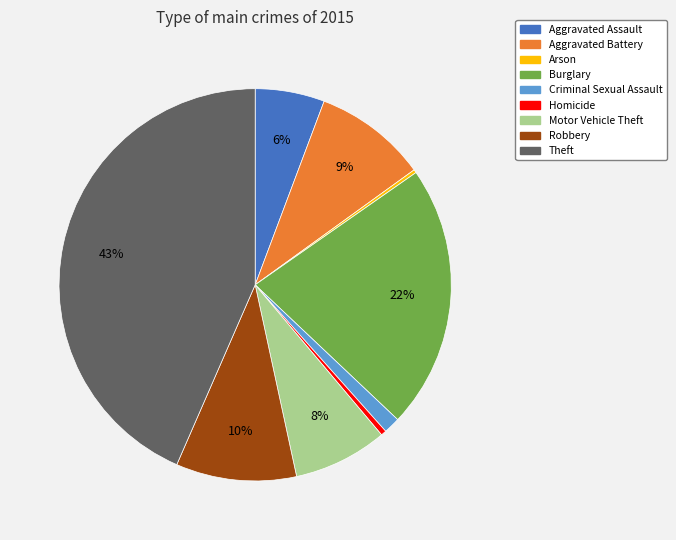

The Aggravated Battery slice represents 3% of the pie. True or false?

False